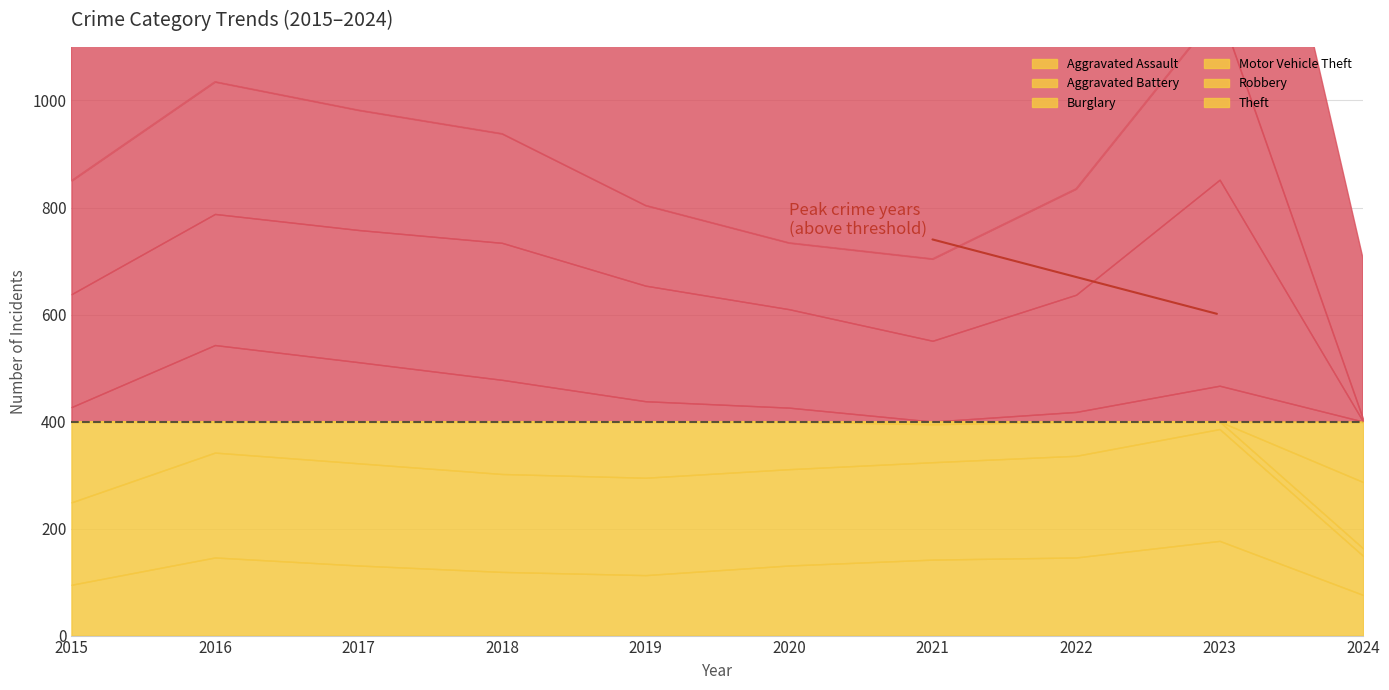

Does the chart display data point markers on the line(s)?

No